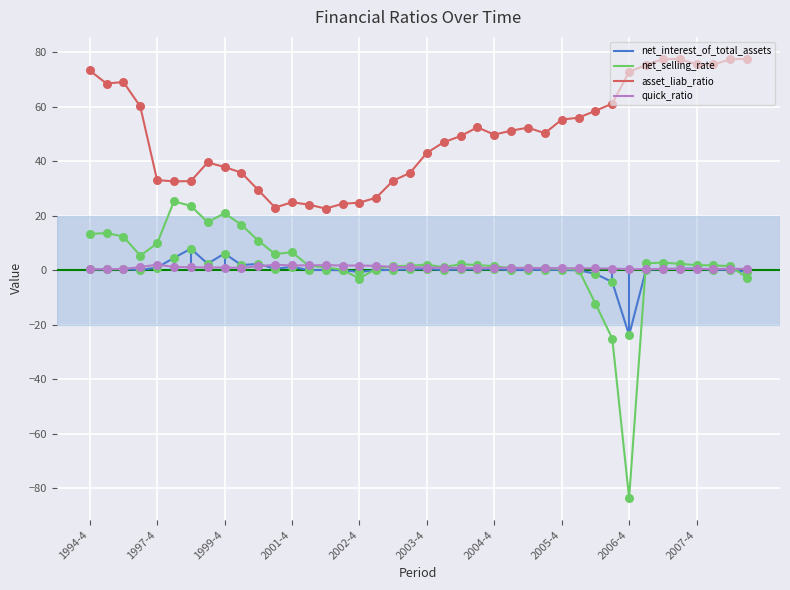

Which series has the largest total across all categories?

asset_liab_ratio